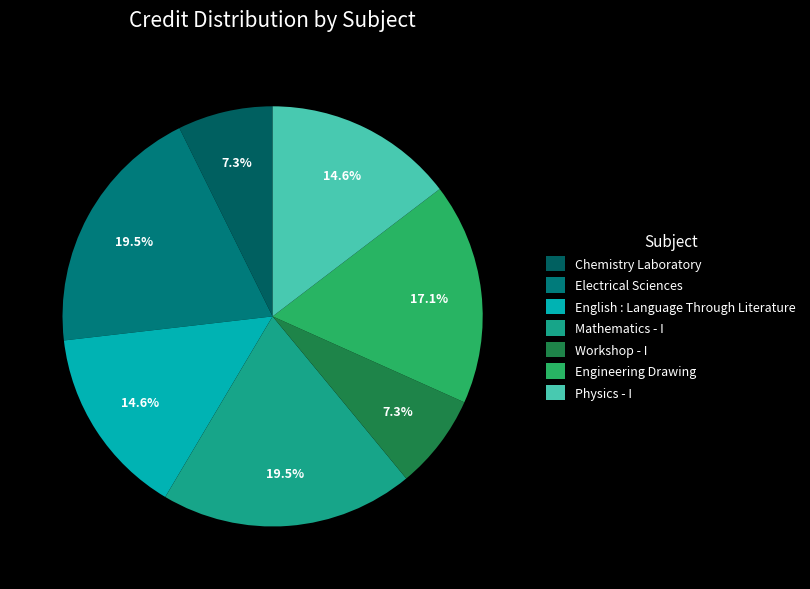

How many segments does this pie chart have?

7